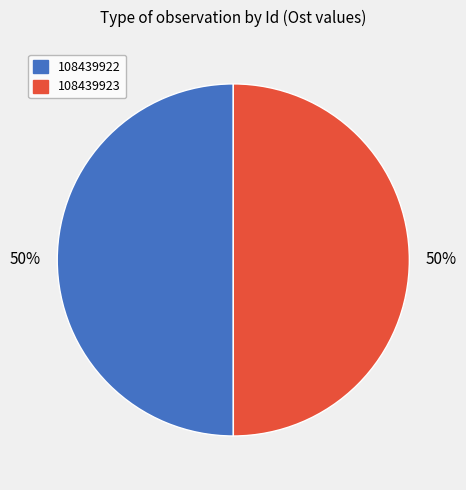

Is the sum of 108439922 and 108439923 greater than half?

Yes